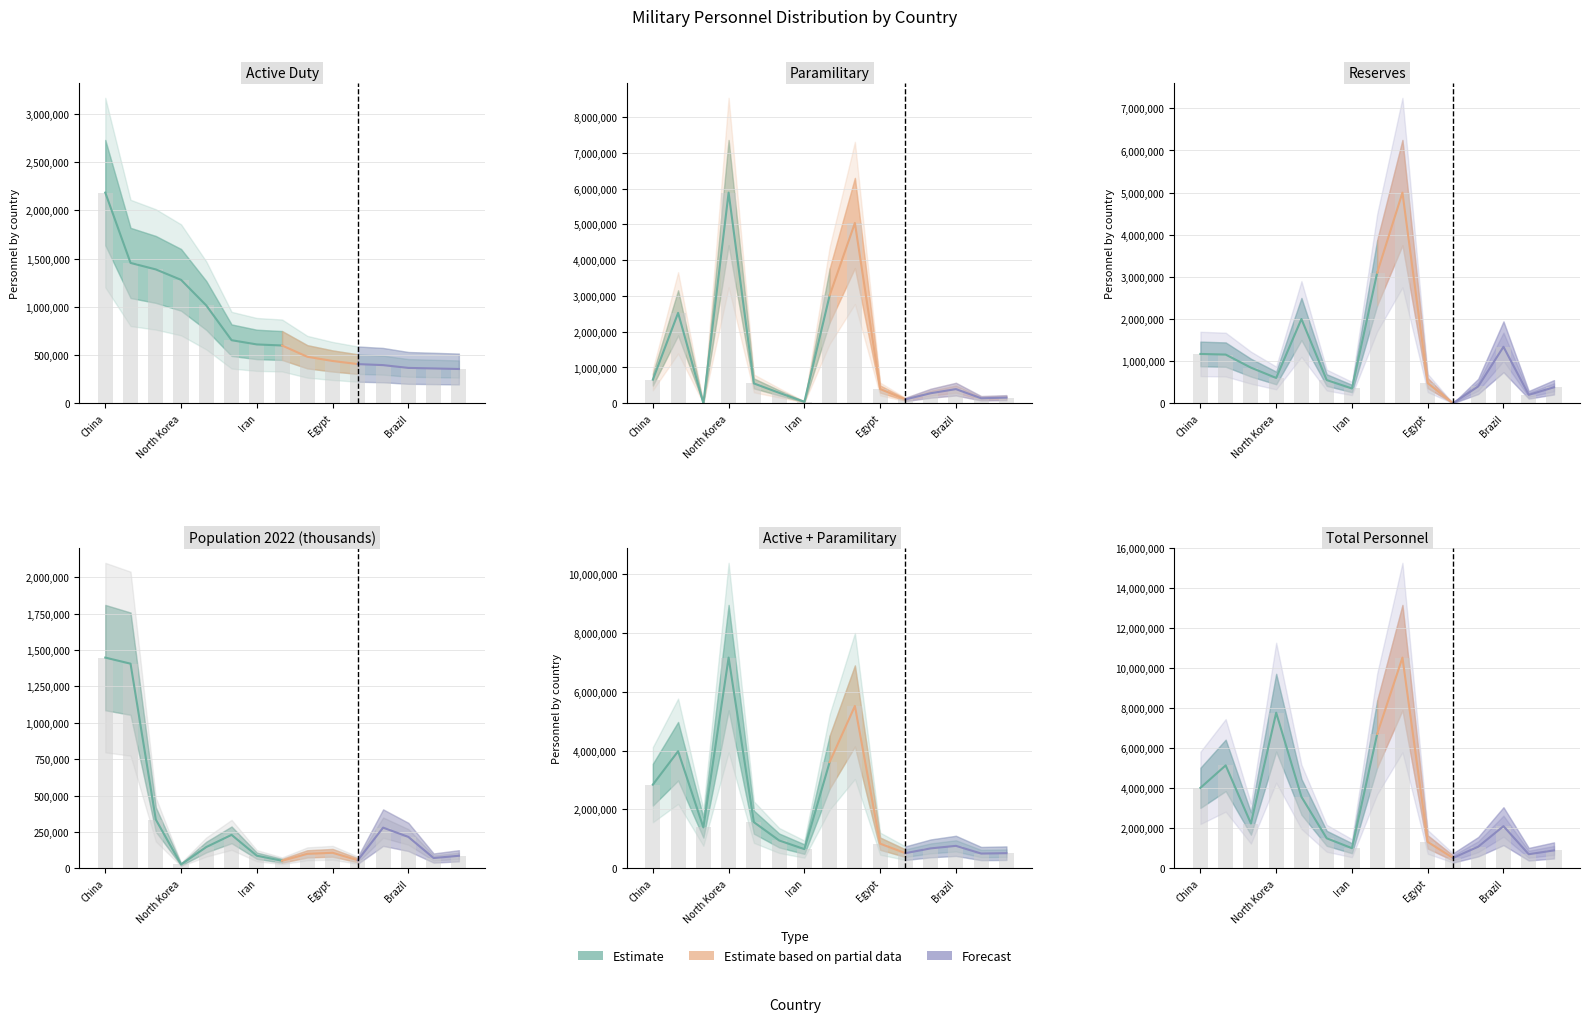

What is the lowest value of the pop2022 series?

25991